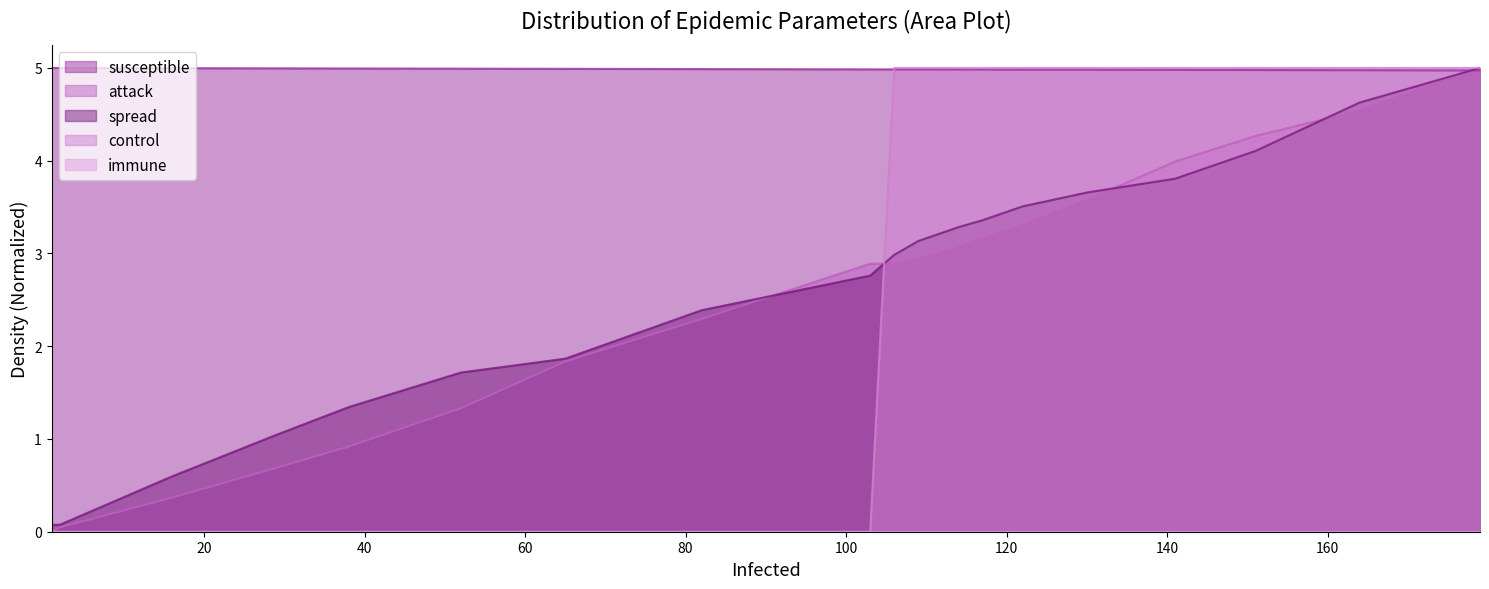

Is it true that susceptible equals 2.8 at 52?

False